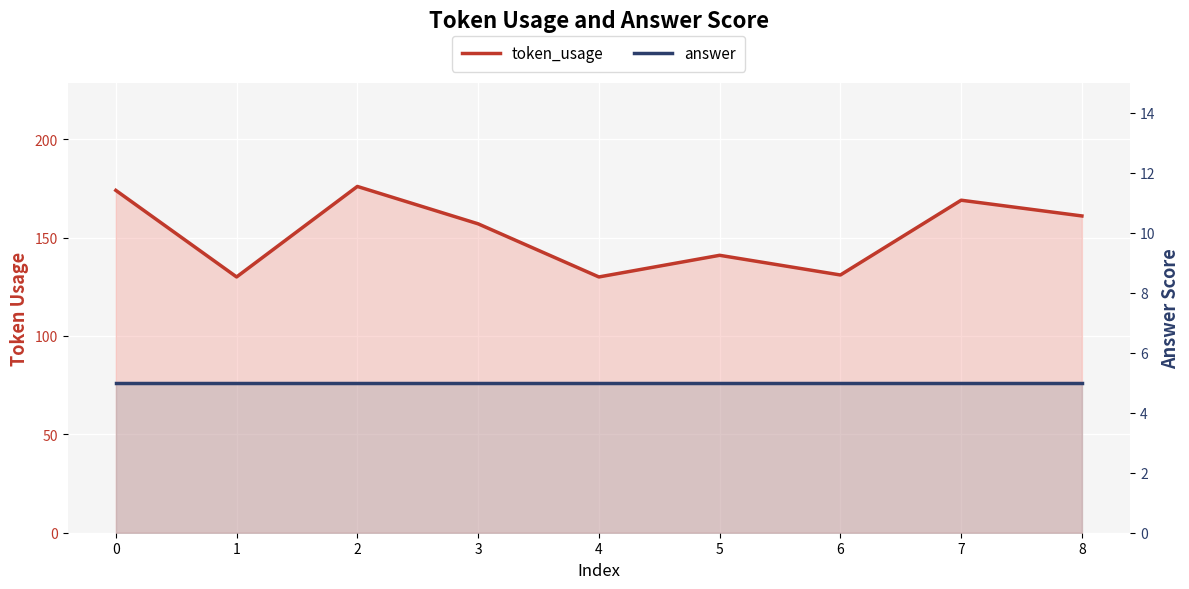

At which category does token_usage reach its first local valley?

1